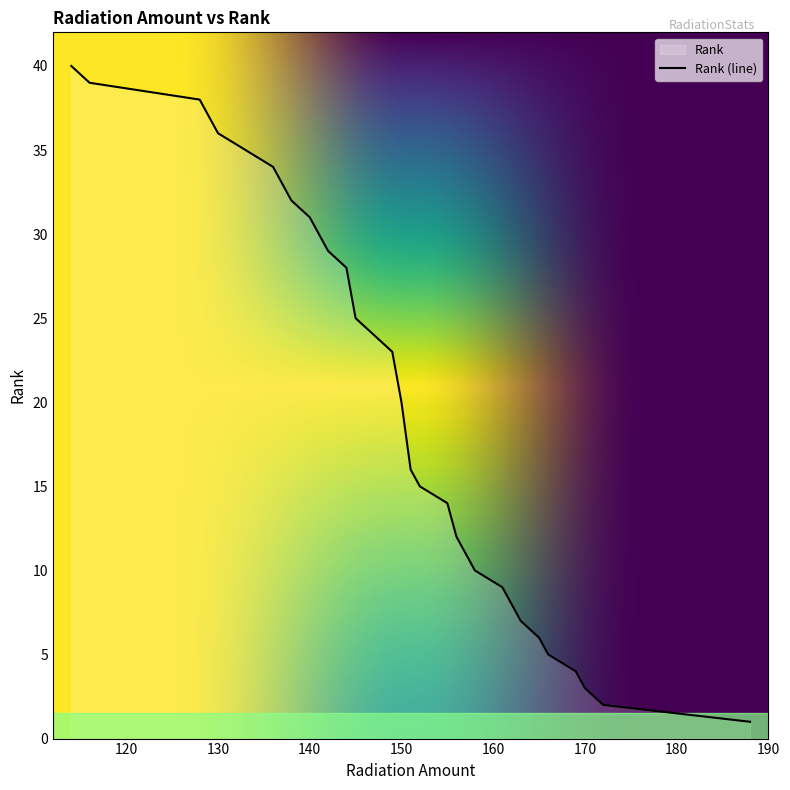

Which has a higher value, 151 or 169?

151